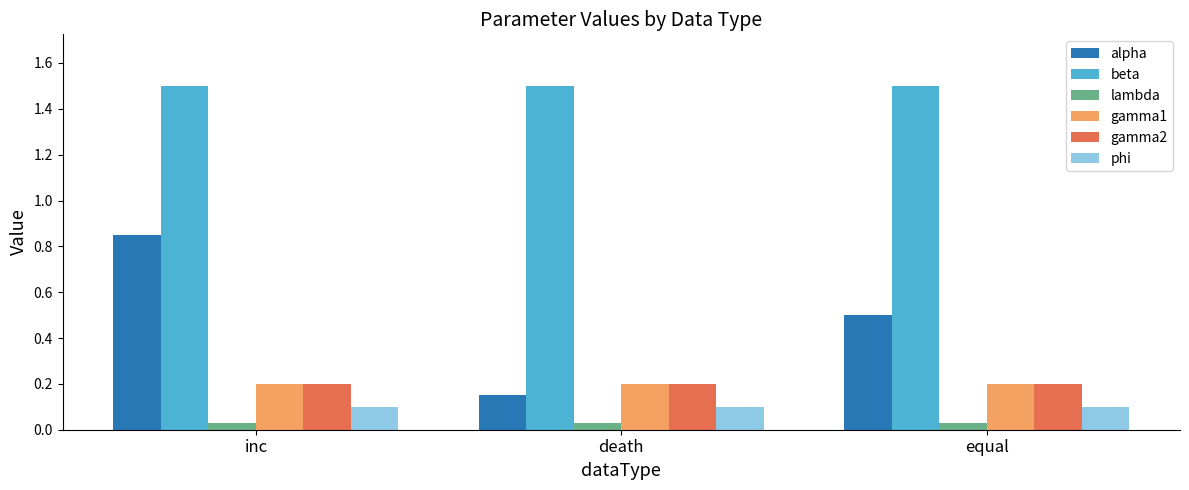

What position from the left is equal?

3